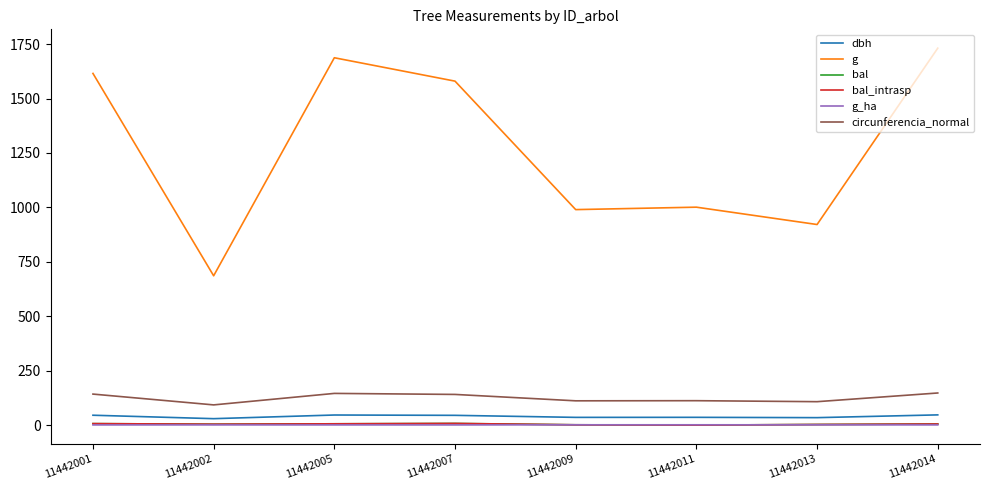

Reading left to right, transcribe all the data shown in this chart.

dbh: 45.4	29.6	46.4	44.9	35.5	35.7	34.2	47.0
g: 1615.3	685.8	1687.3	1579.8	989.8	1001.0	921.3	1731.3
bal: 6.8	4.1	6.0	7.7	1.4	0.0	2.8	5.1
bal_intrasp: 6.8	4.1	6.0	7.7	1.4	0.0	2.8	5.1
g_ha: 0.8	1.0	0.9	0.8	1.4	1.4	1.3	0.9
circunferencia_normal: 142.5	92.8	145.6	140.9	111.5	112.2	107.6	147.5